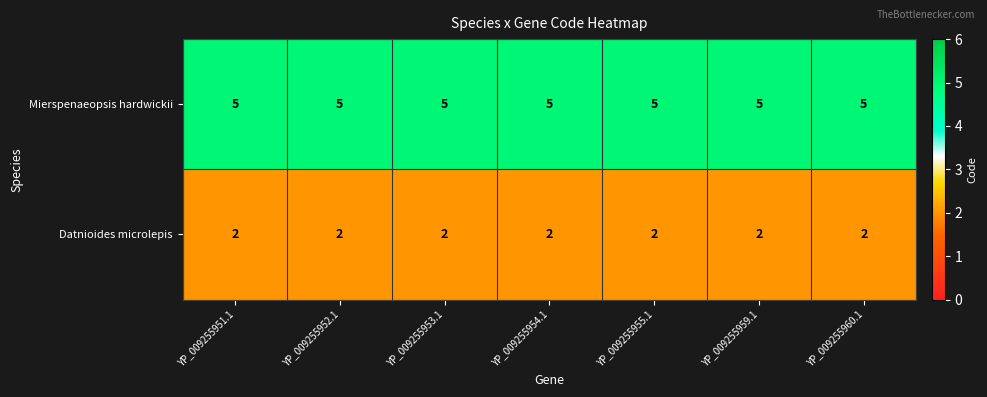

Rank the series by their average value, from highest to lowest.

Mierspenaeopsis hardwickii, Datnioides microlepis